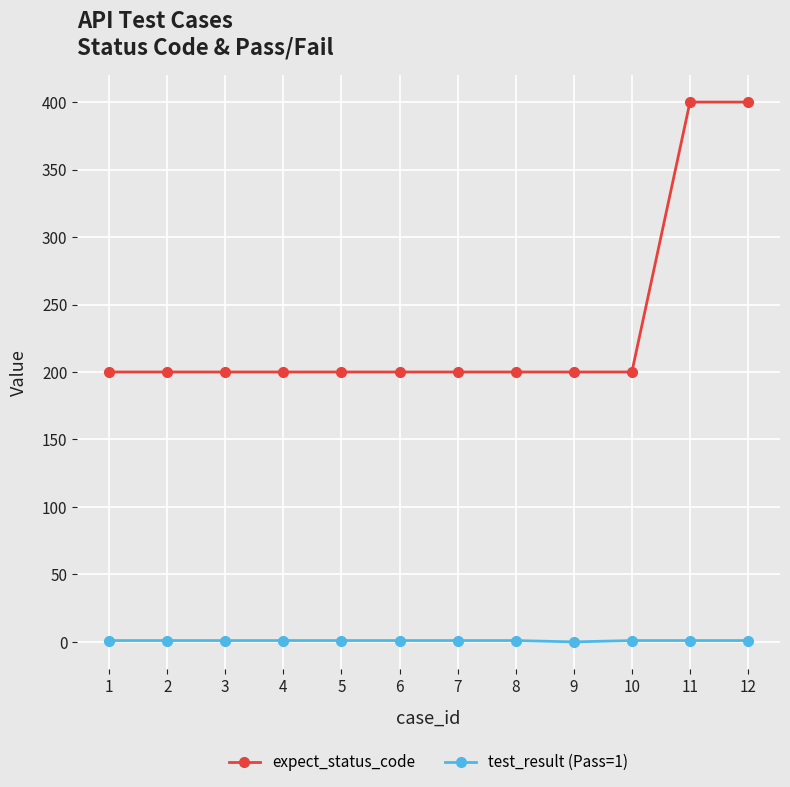

List the series in order of their peak value, lowest first.

test_result (Pass=1), expect_status_code